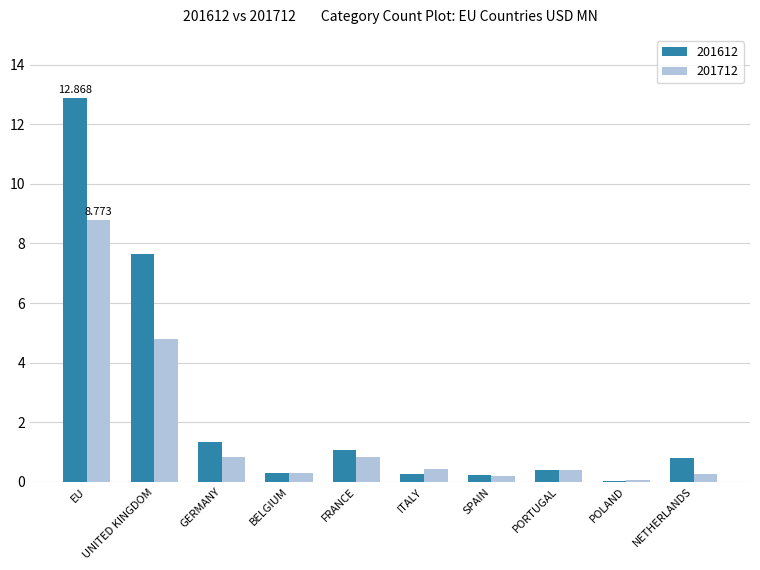

Which category has the highest value in the 201612 series?

EU